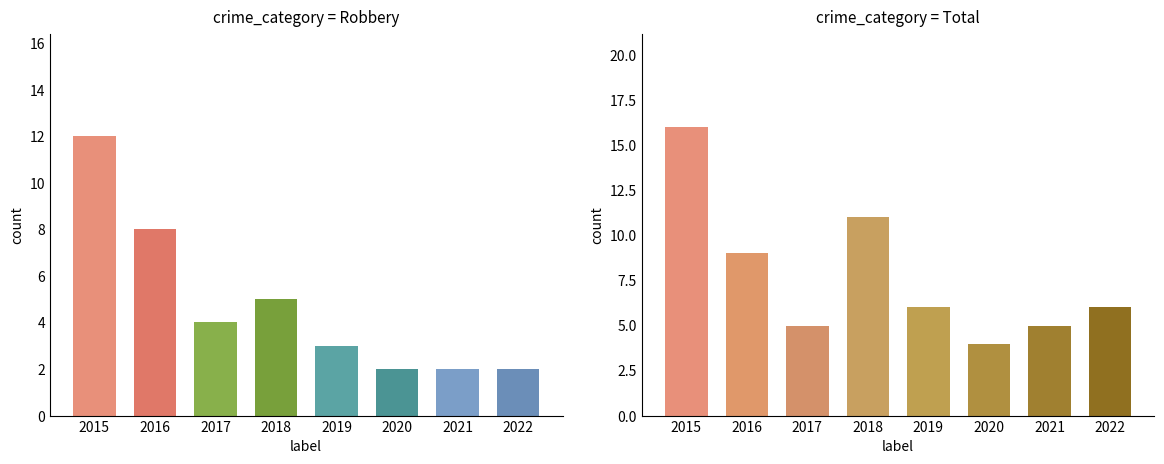

How many data points in Total are less than 6?

3